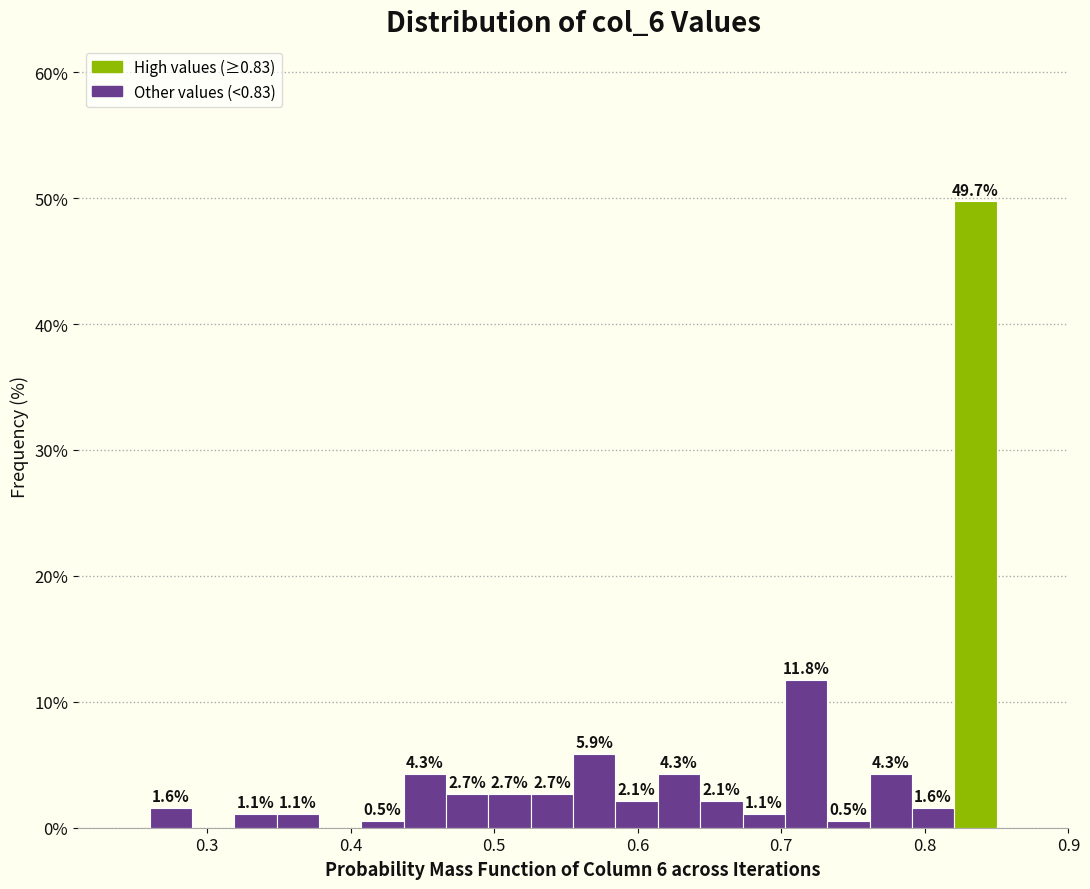

Read against the x-axis, roughly where is the centre of the tallest bar?

0.84